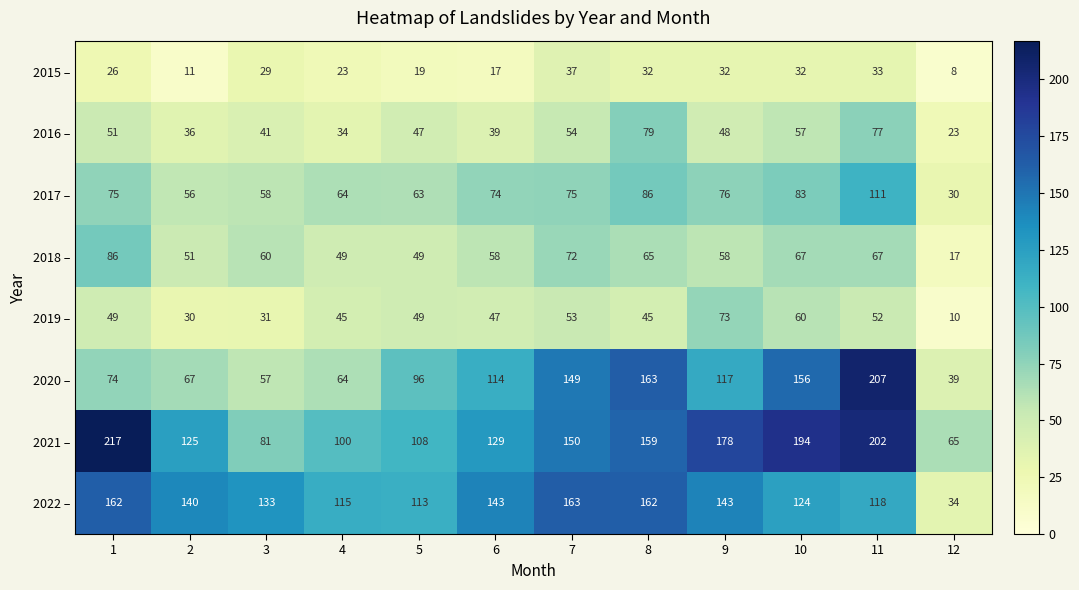

What is the greatest value displayed?

217